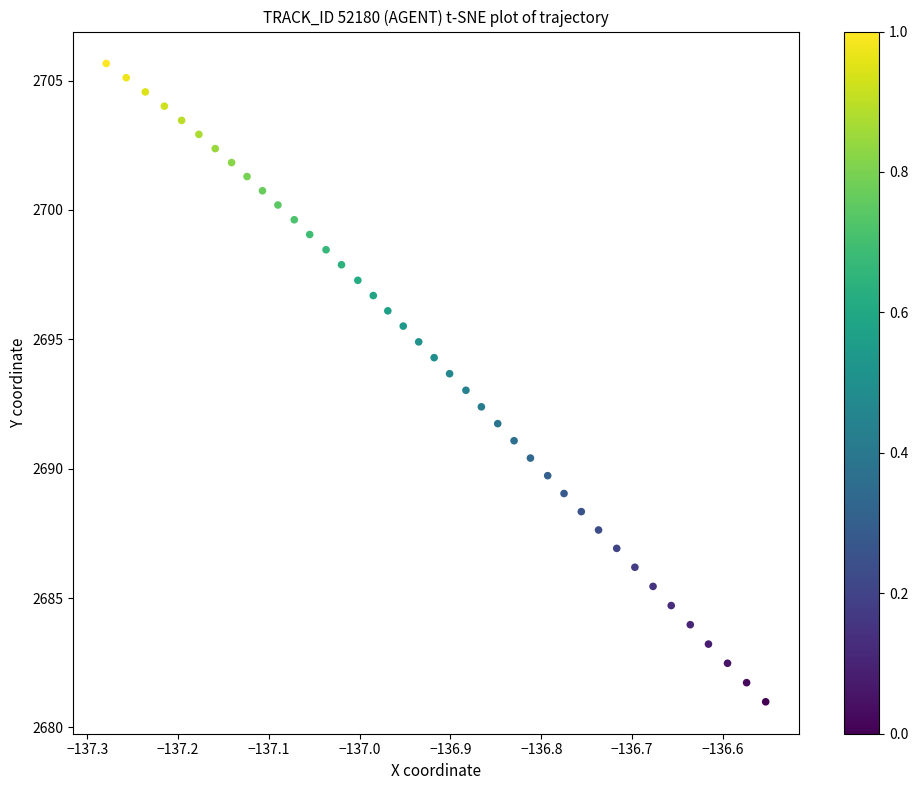

What is the range of Y values (max minus min)?

24.7